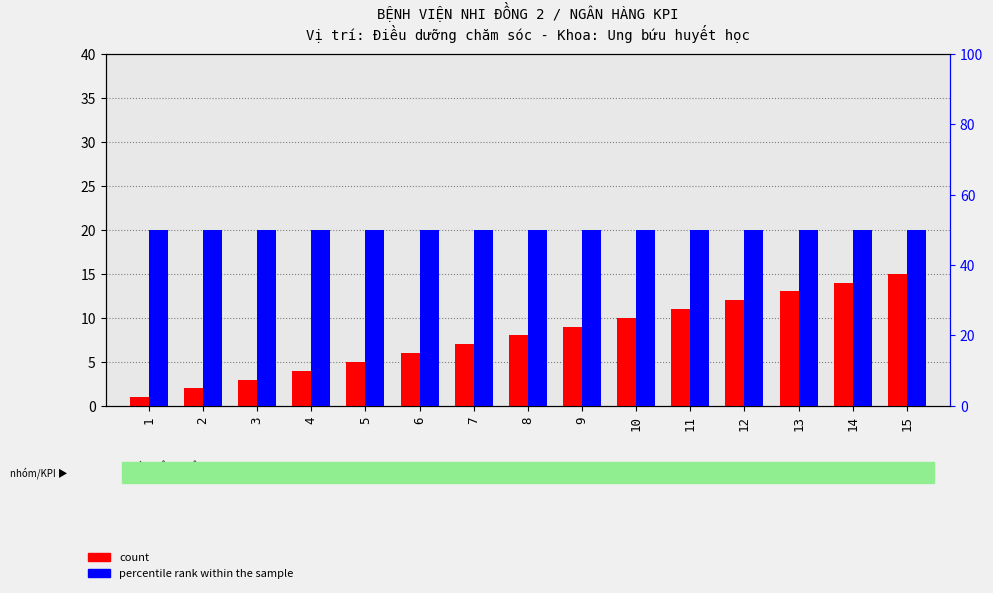

At which category is the sum across all series the highest?

15